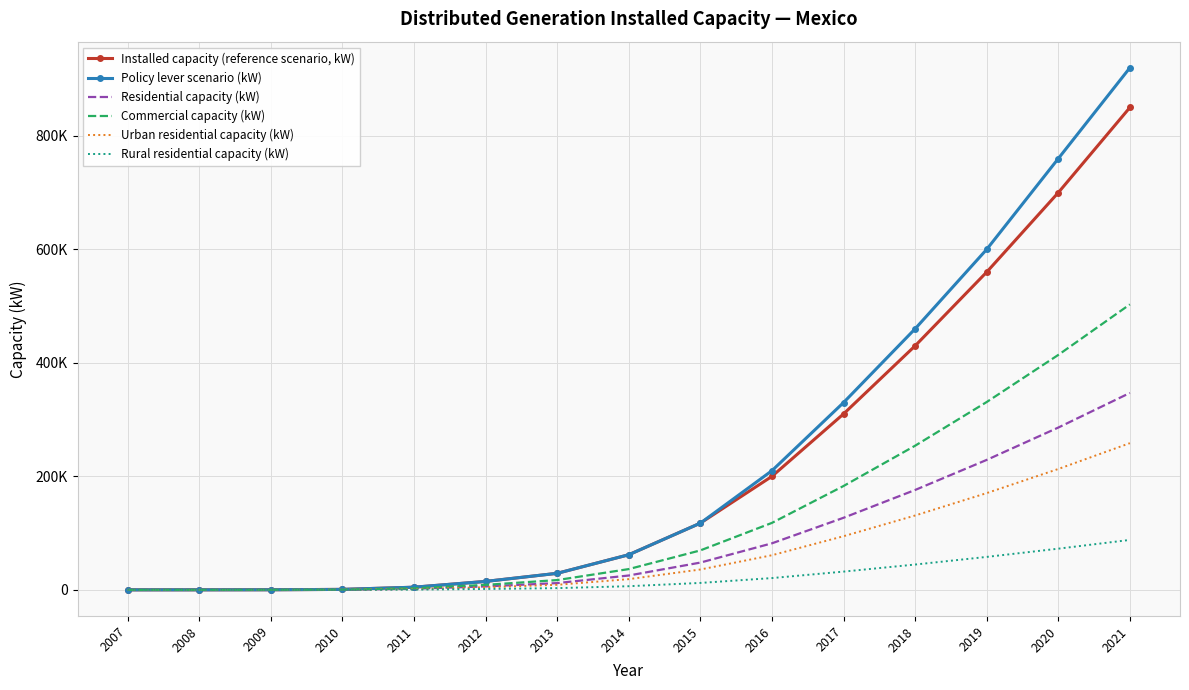

Rank the categories by Policy lever scenario (kW) value from lowest to highest.

2007, 2008, 2009, 2010, 2011, 2012, 2013, 2014, 2015, 2016, 2017, 2018, 2019, 2020, 2021